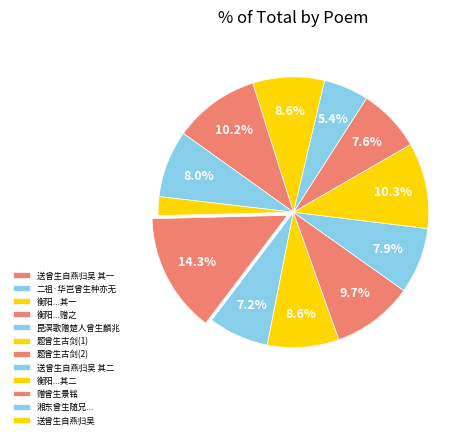

Which slice is the largest?

题曾生古剑